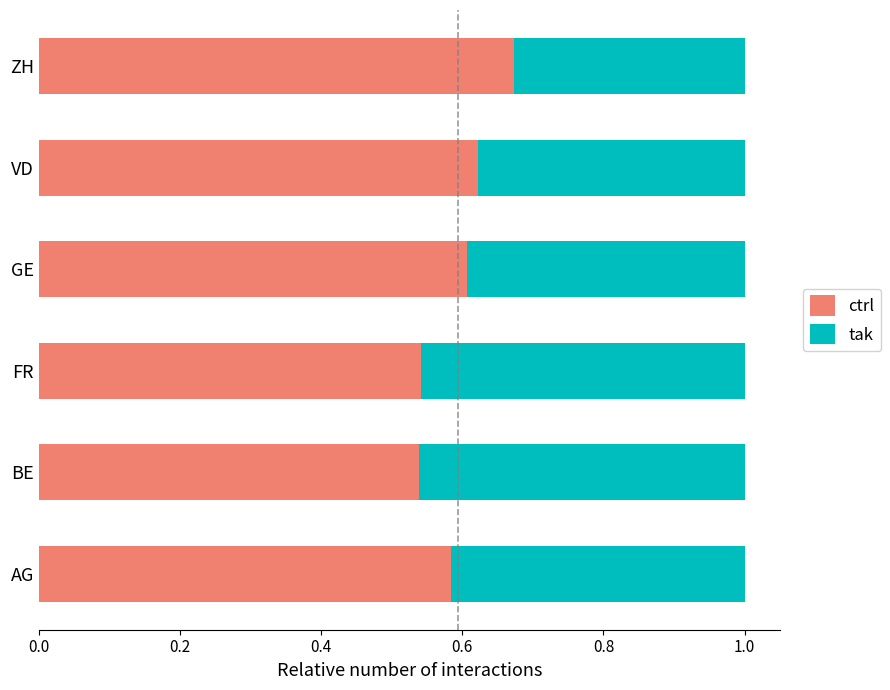

True or false: ctrl has a value of 0.6 at GE.

True